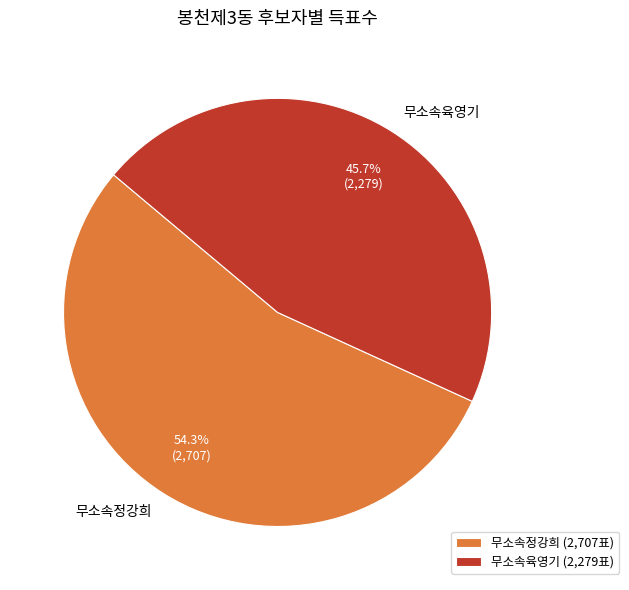

Does 무소속정강희 account for over 50% of the chart?

Yes